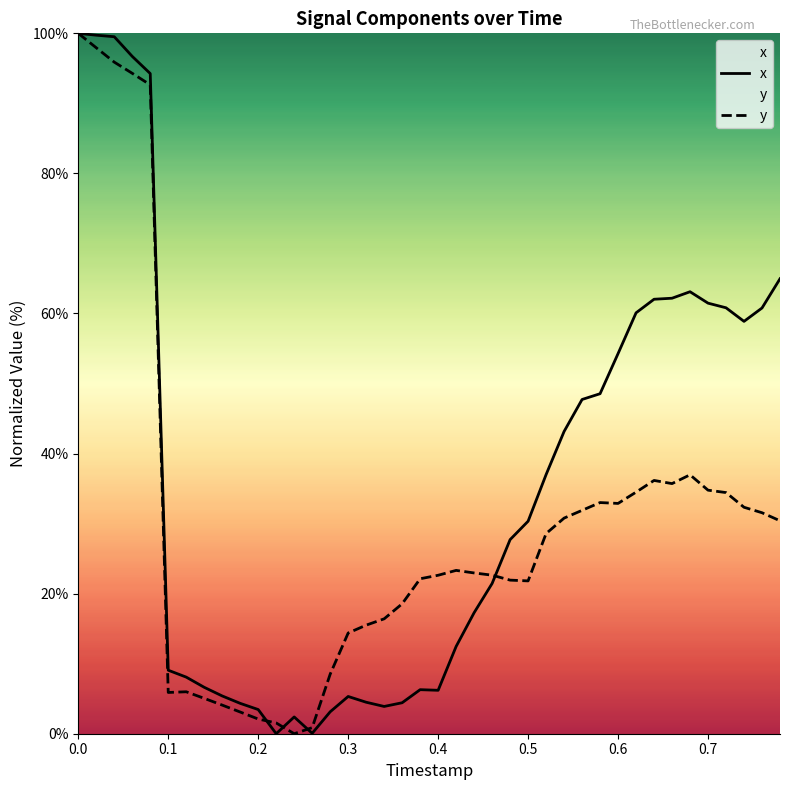

What is the greatest value displayed?

100.0